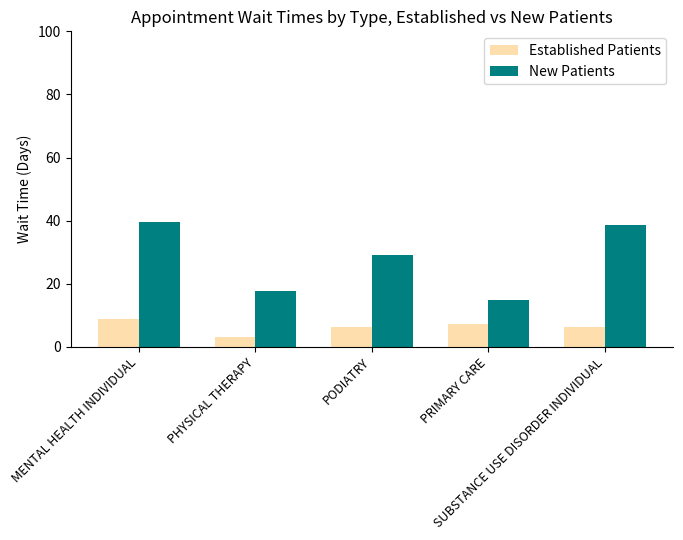

At PODIATRY, list the series in order from smallest to largest.

Established Patients, New Patients